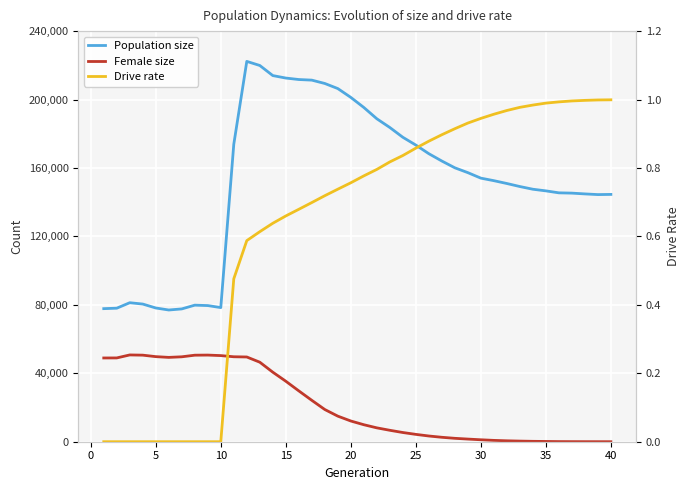

True or false: Drive rate and Population size intersect in this chart.

False